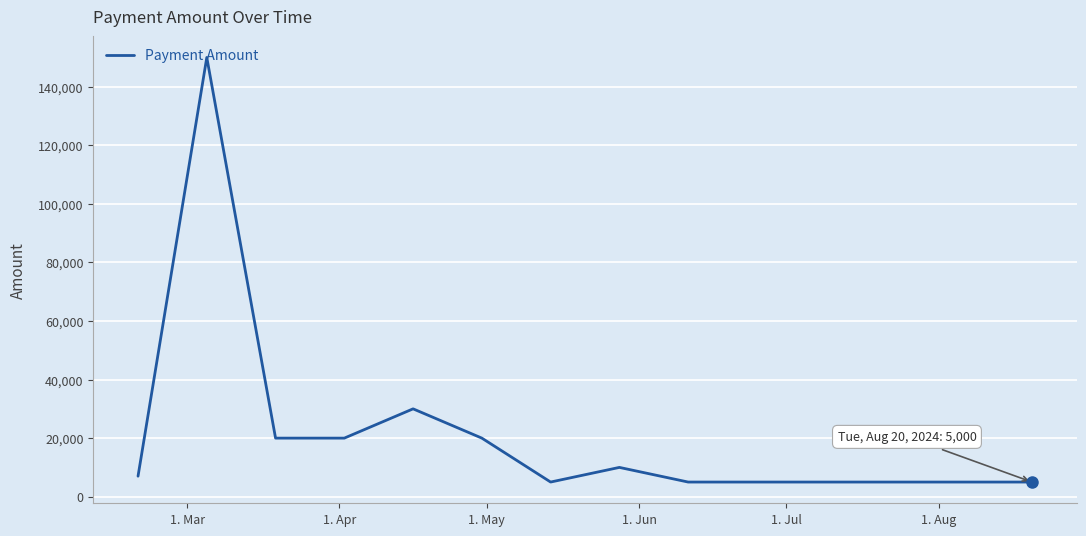

What is the difference between the maximum and minimum values?

145000